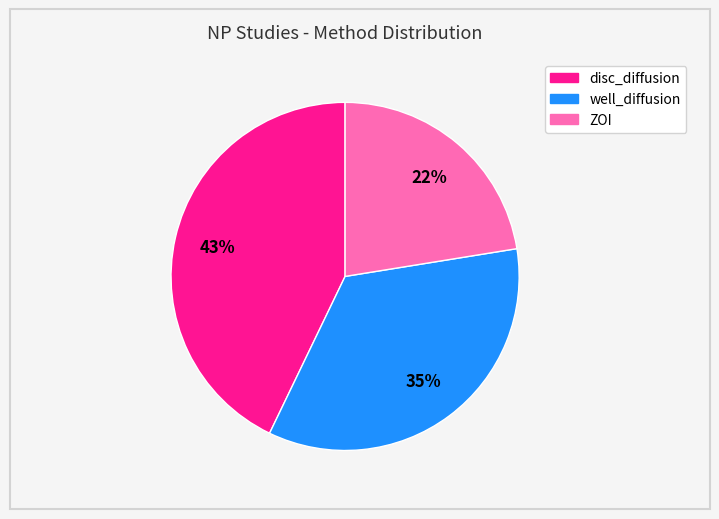

To the nearest percent, what portion does well_diffusion represent?

35%